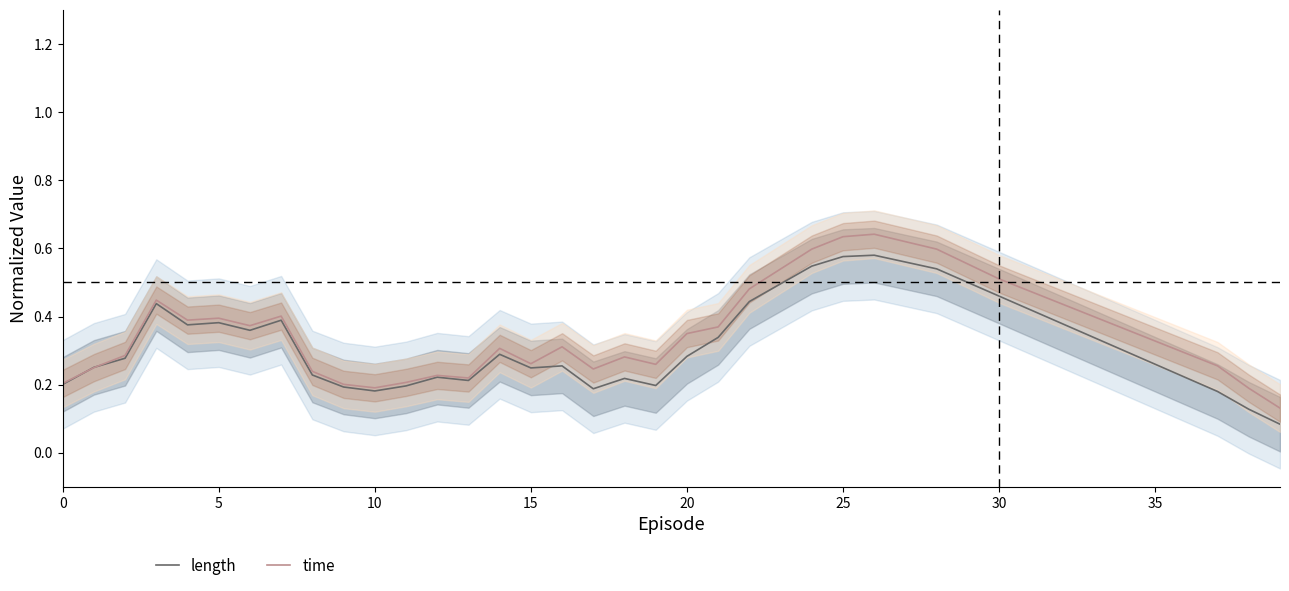

List the series in order of their overall mean, lowest first.

length, time